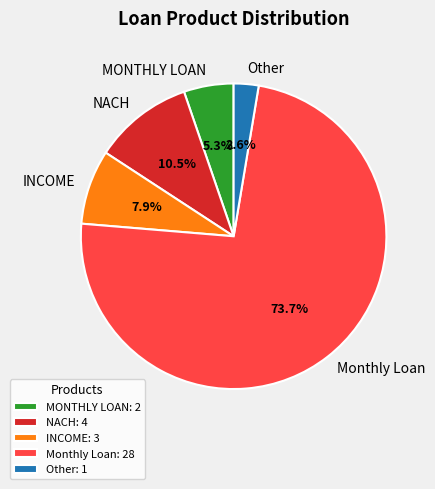

What is the ratio of the value at Monthly Loan to the value at NACH?

7.0